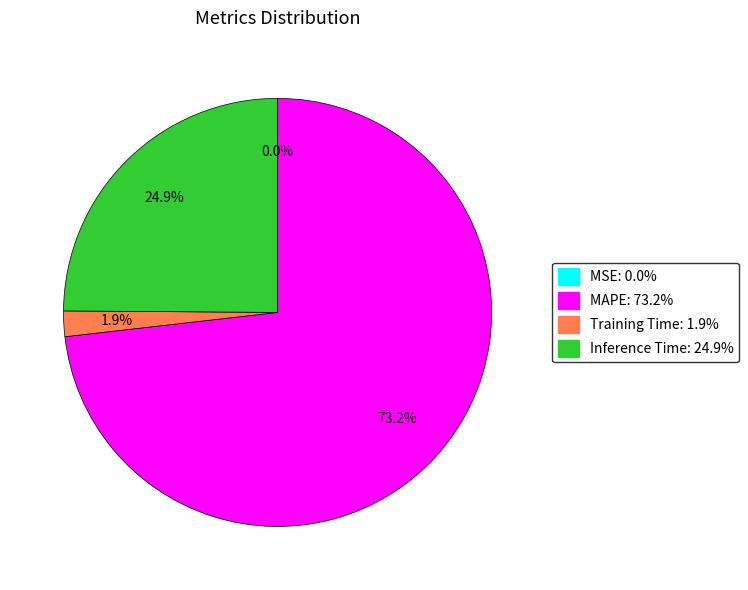

Is there a majority slice in this chart?

Yes